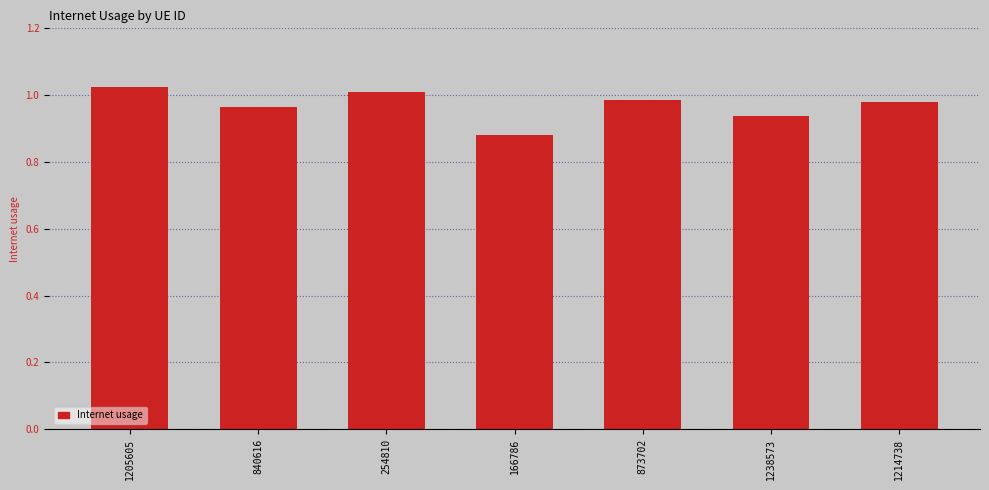

The chart shows a value of 0.5 at 873702. True or false?

False